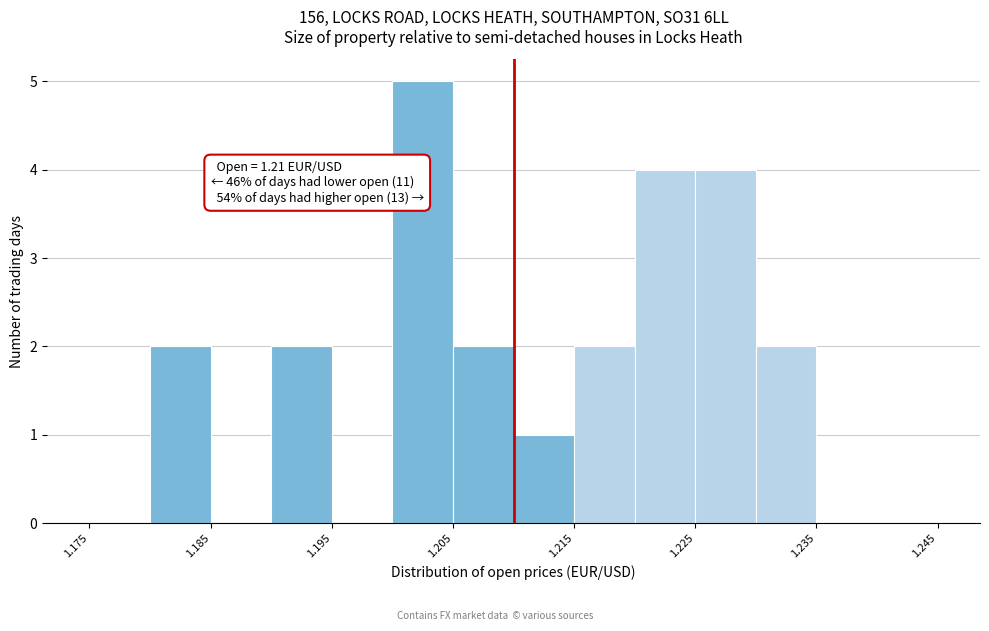

Over which range of the x-axis is the bar tallest?

1.200 to 1.205